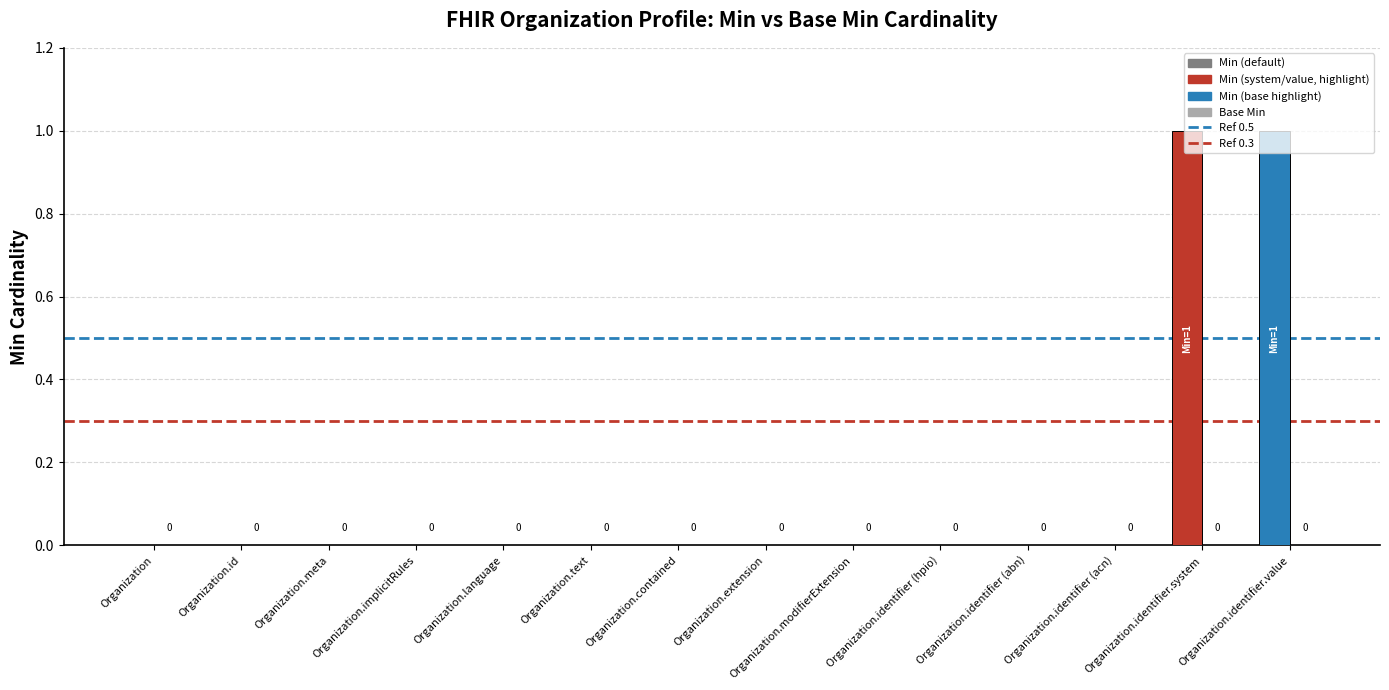

Reading left to right, transcribe all the data shown in this chart.

Organization=0	Organization.id=0	Organization.meta=0	Organization.implicitRules=0	Organization.language=0	Organization.text=0	Organization.contained=0	Organization.extension=0	Organization.modifierExtension=0	Organization.identifier (hpio)=0	Organization.identifier (abn)=0	Organization.identifier (acn)=0	Organization.identifier.system=1	Organization.identifier.value=1